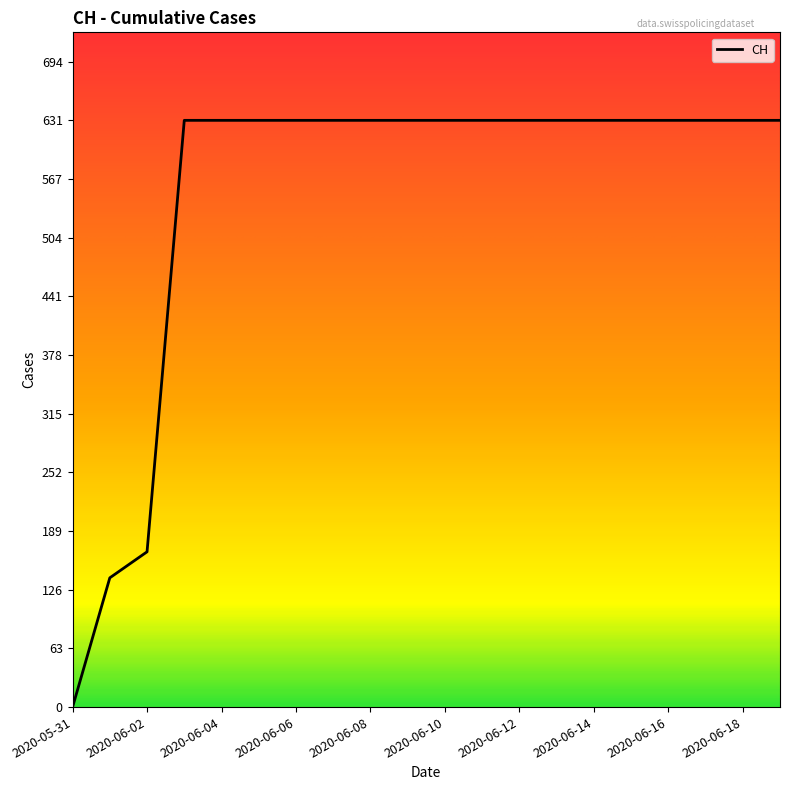

What is the greatest value displayed?

631